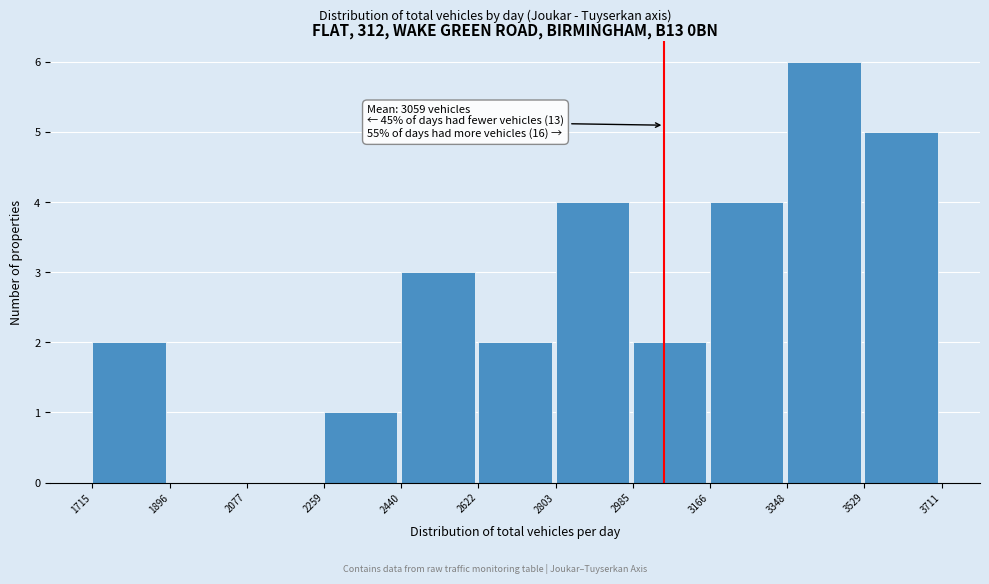

Over which range of the x-axis is the bar tallest?

3348 to 3529